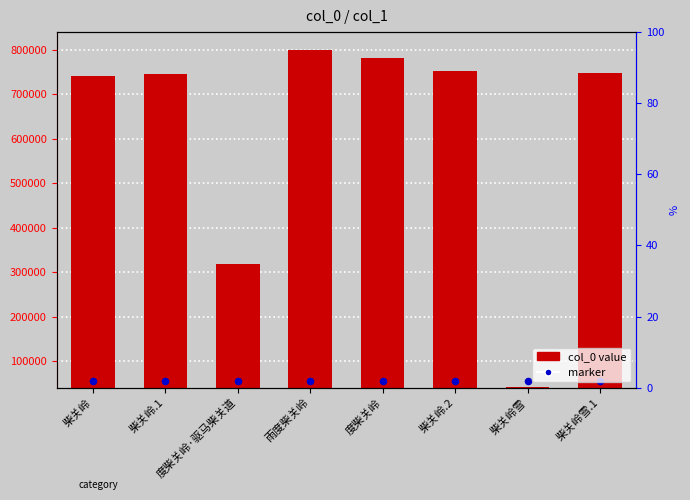

What is the change in value from 度柴关岭·驱马柴关道 to 柴关岭.2?

+434812.0